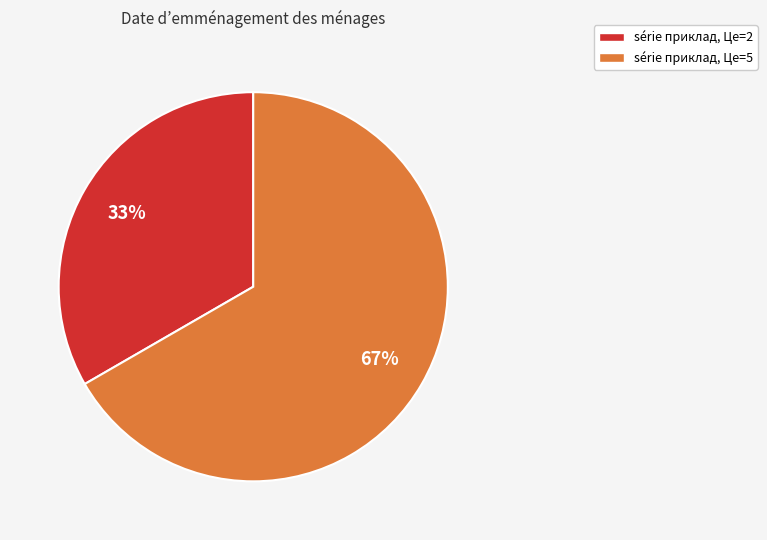

To the nearest percent, what is the average slice percentage?

50%